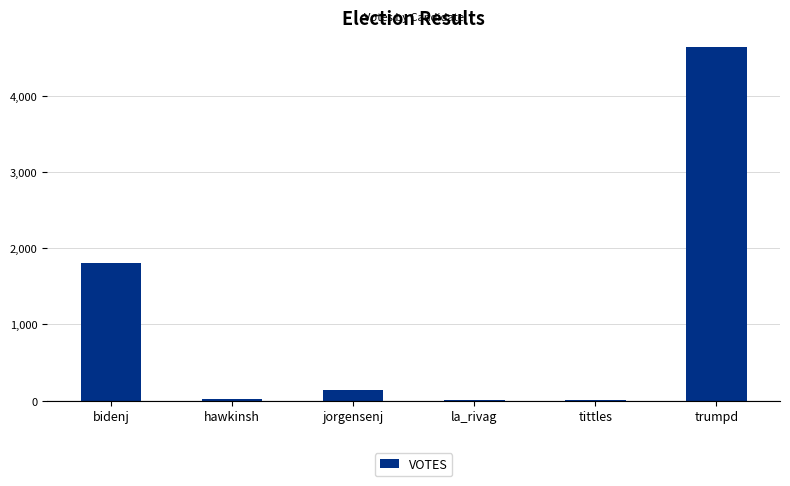

What is the greatest value displayed?

4634